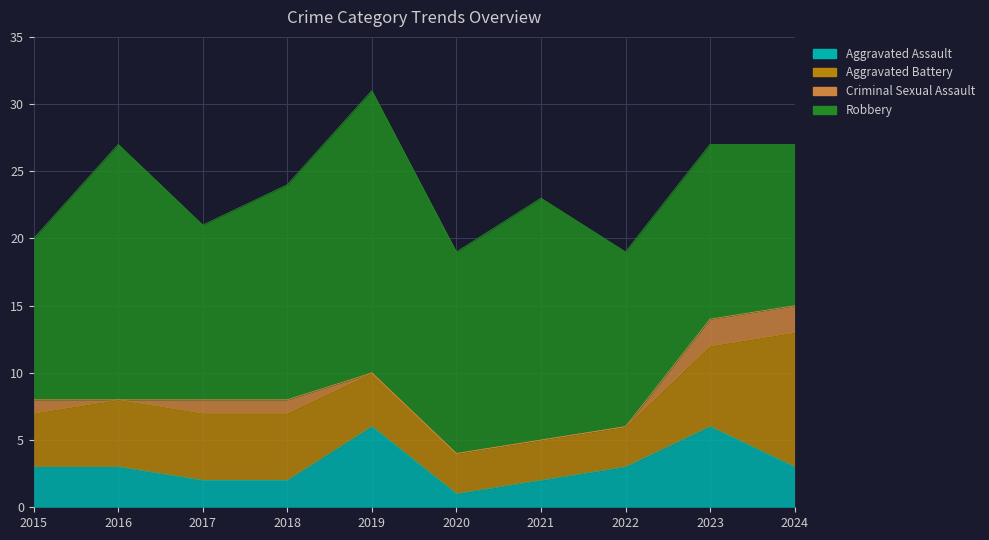

Is the value of Criminal Sexual Assault at 2023 greater than the value of Robbery at 2022?

No